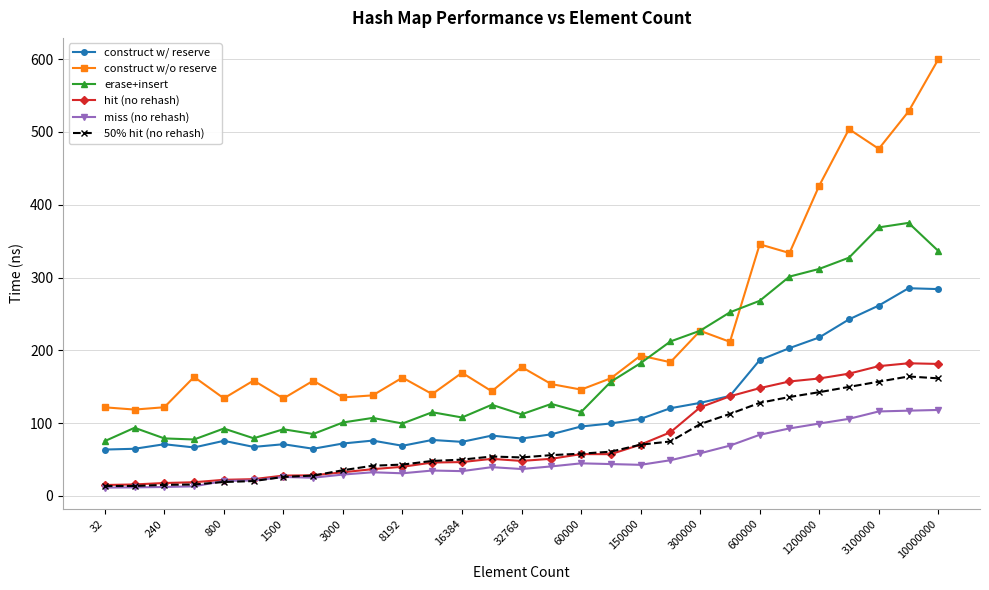

Which series has the largest range (max minus min)?

construct w/o reserve